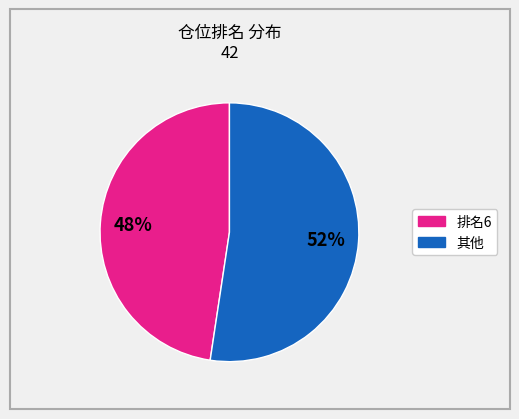

To the nearest percent, what is the average slice percentage?

50%